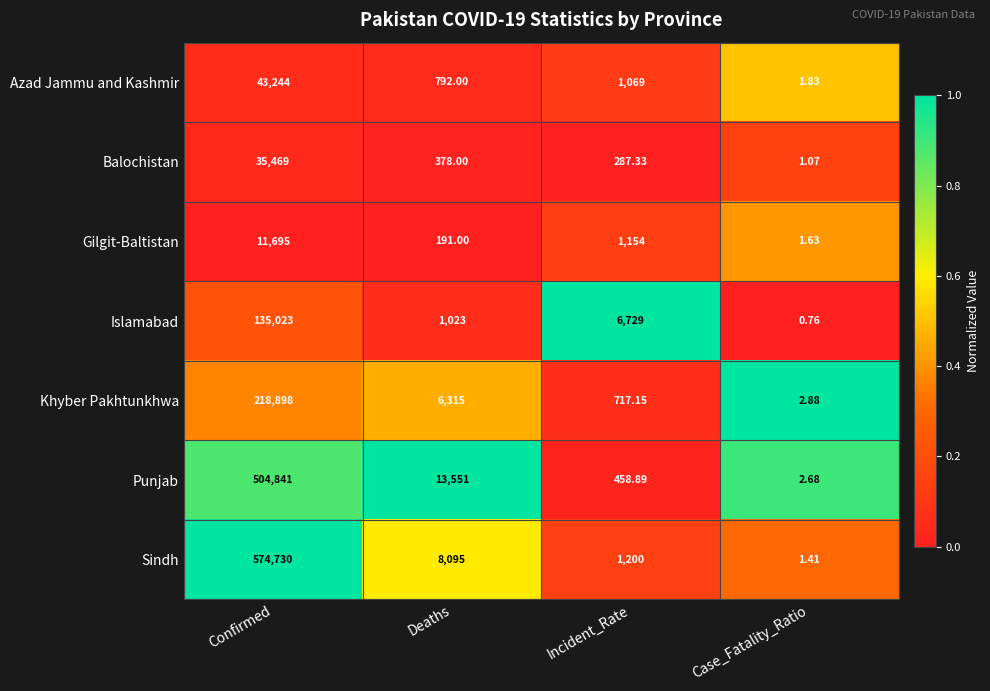

Which series has the largest range (max minus min)?

Sindh